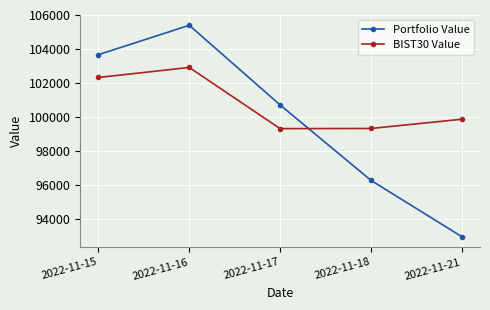

The value of BIST30 Value at 2022-11-15 is 66077.9. True or false?

False